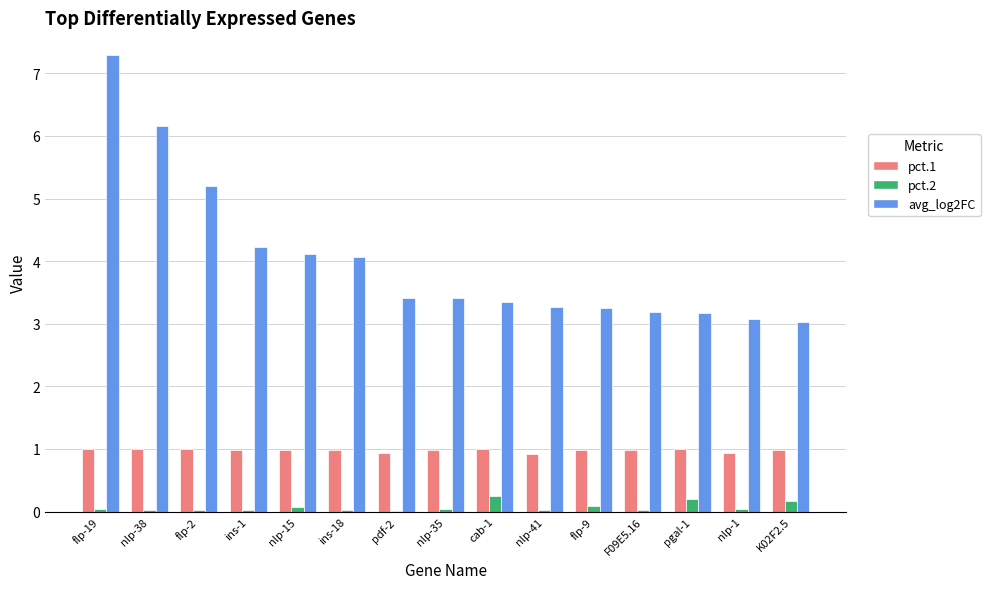

Which category has the highest value across all series?

flp-19